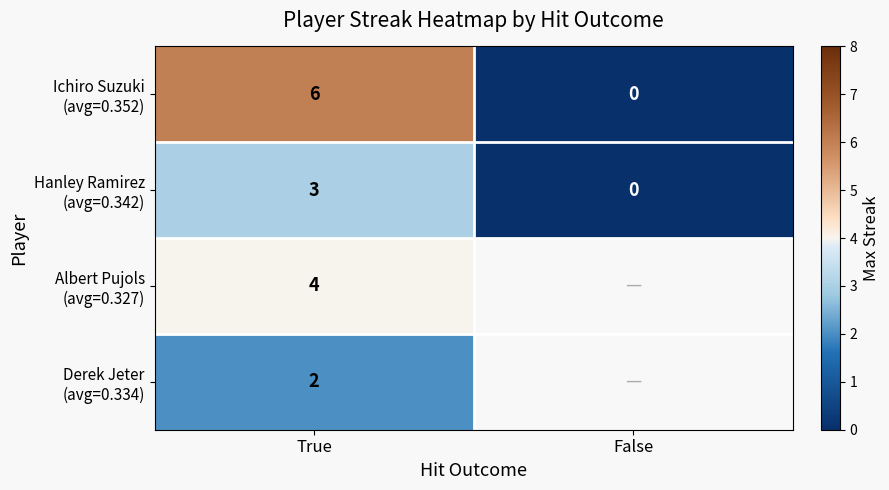

What is the spread (max minus min) of values at True?

4